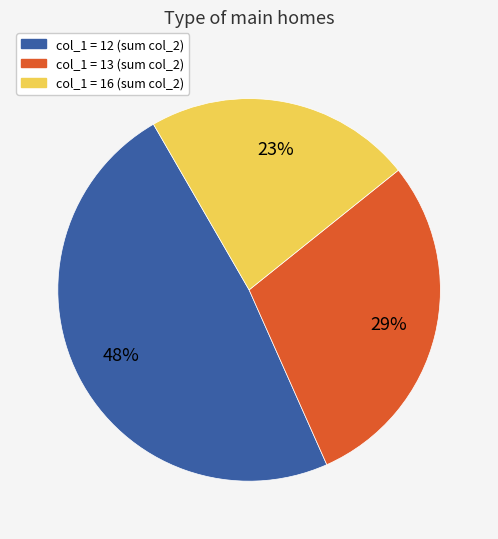

Count the number of slices in the pie.

3